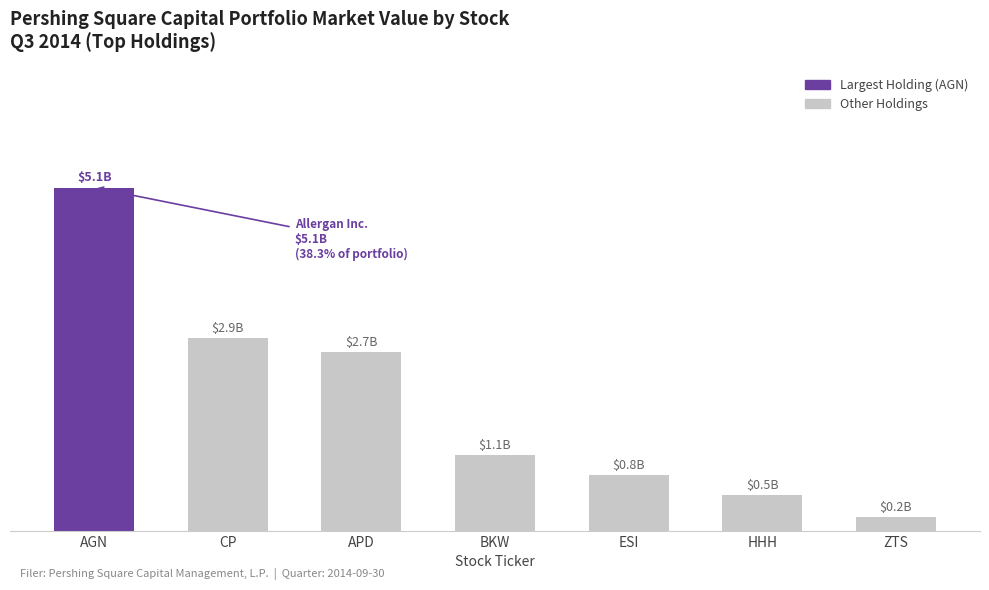

Reading left to right, transcribe all the data shown in this chart.

5.1	2.9	2.7	1.1	0.8	0.5	0.2